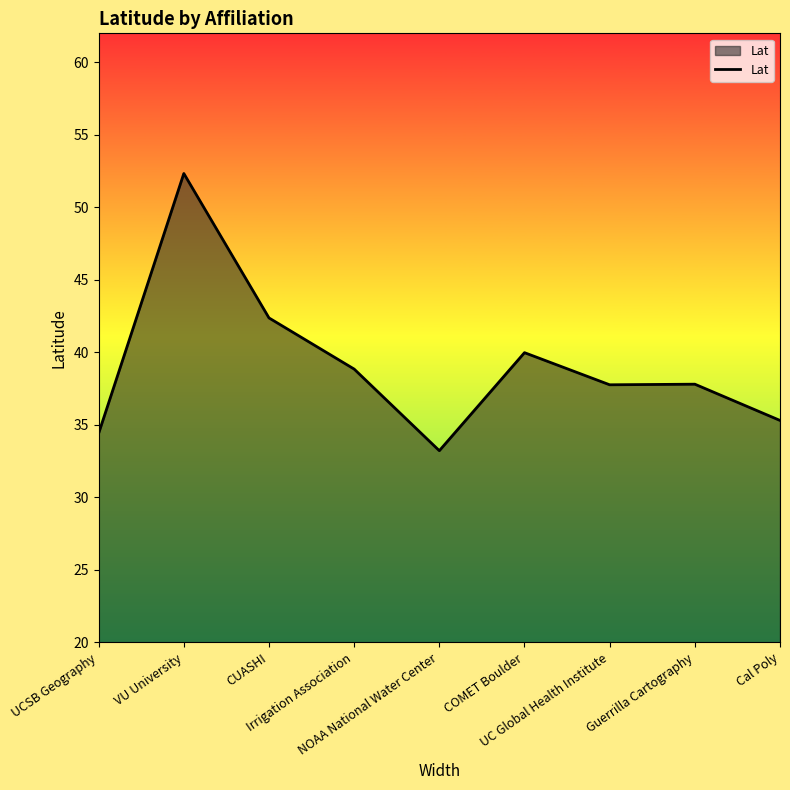

What is the greatest value displayed?

52.3